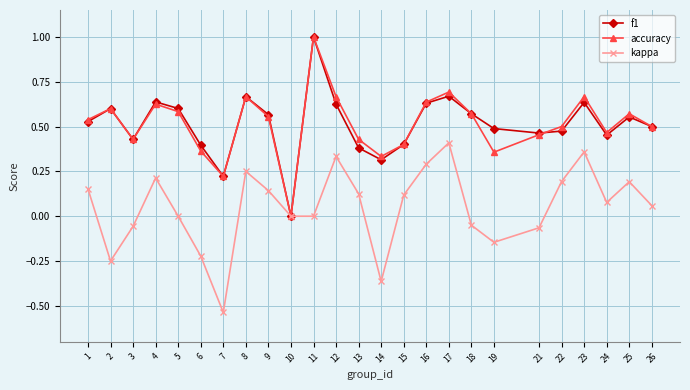

Between 7 and 12, which series saw the biggest shift?

kappa